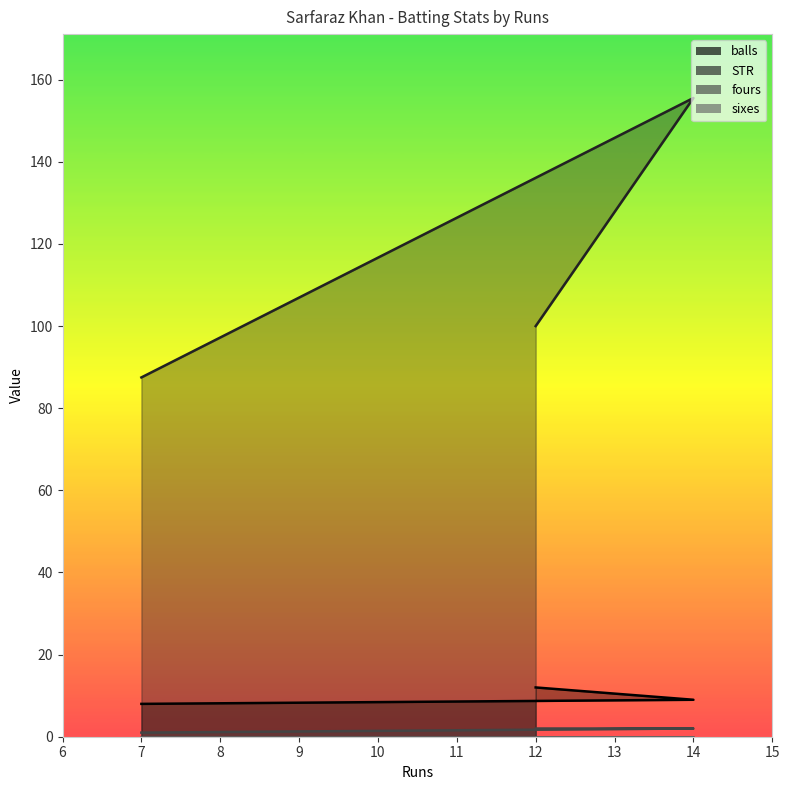

What is the sum of all STR values?

343.1